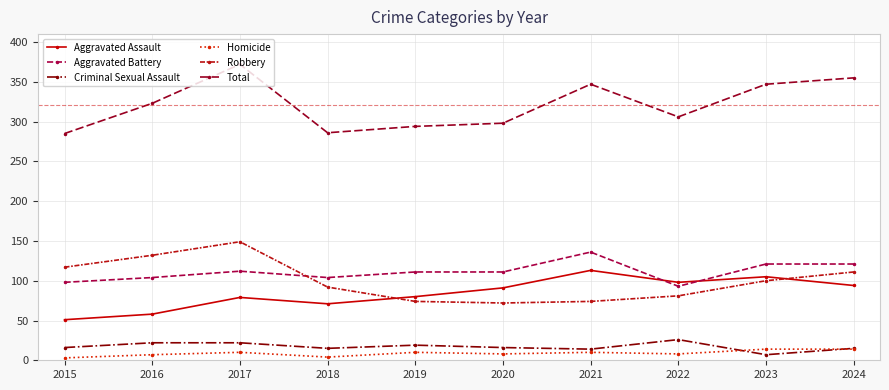

At which label does Robbery reach its peak?

2017